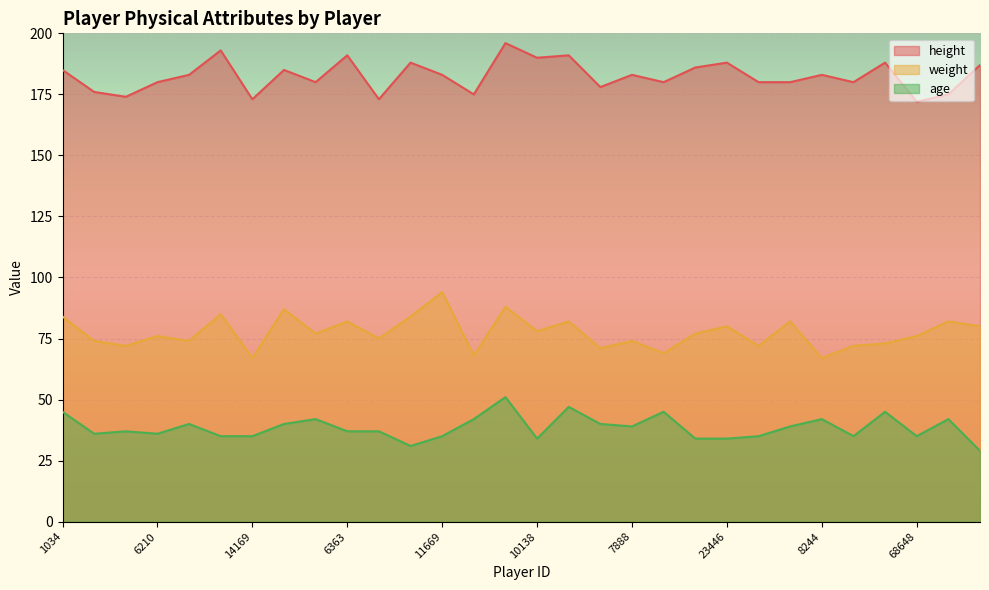

What is the approximate value of age at 3817?

40